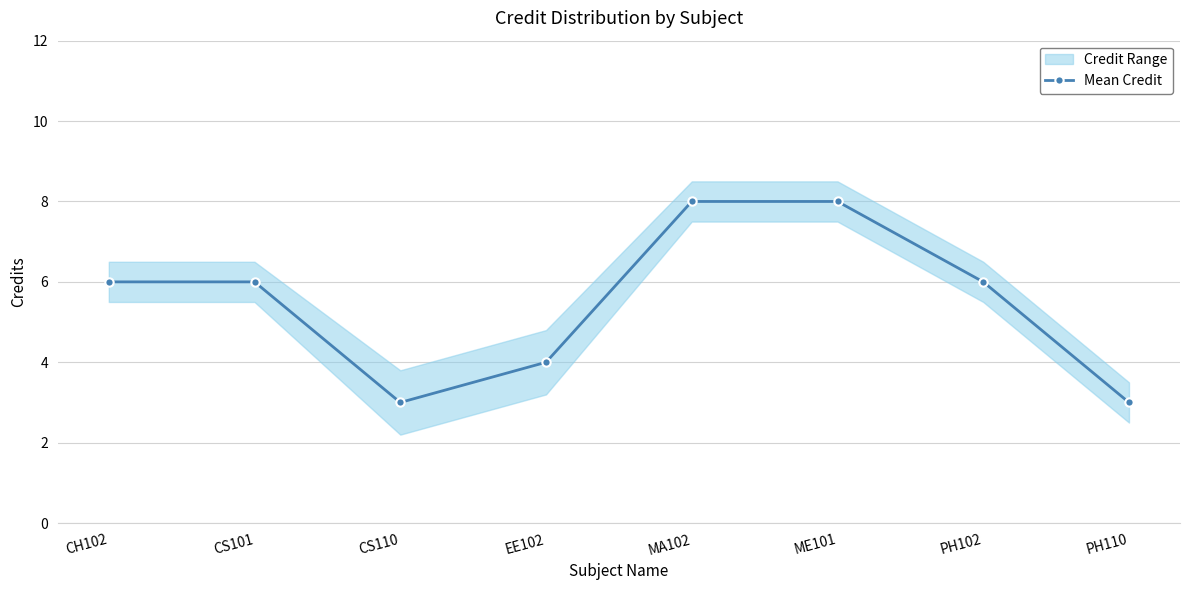

How many lines are shown in the chart?

1